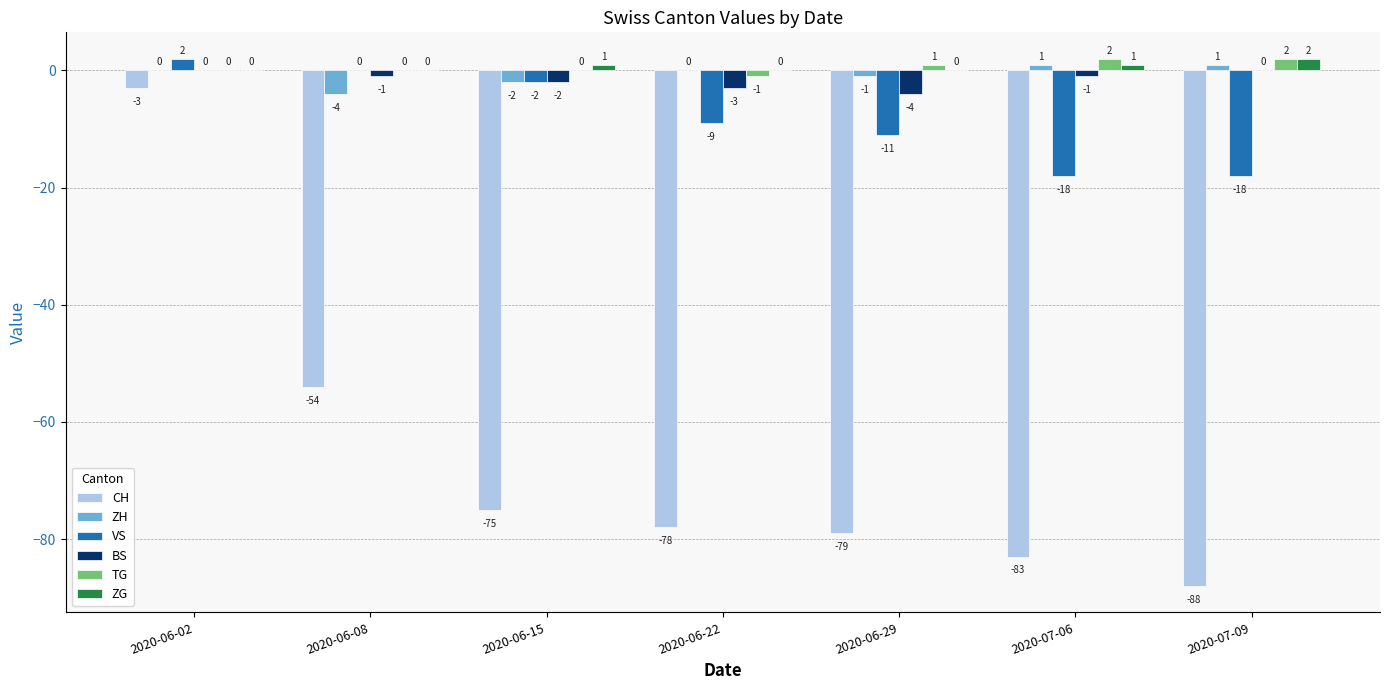

The CH series shows -78 at 2020-06-22. True or false?

True